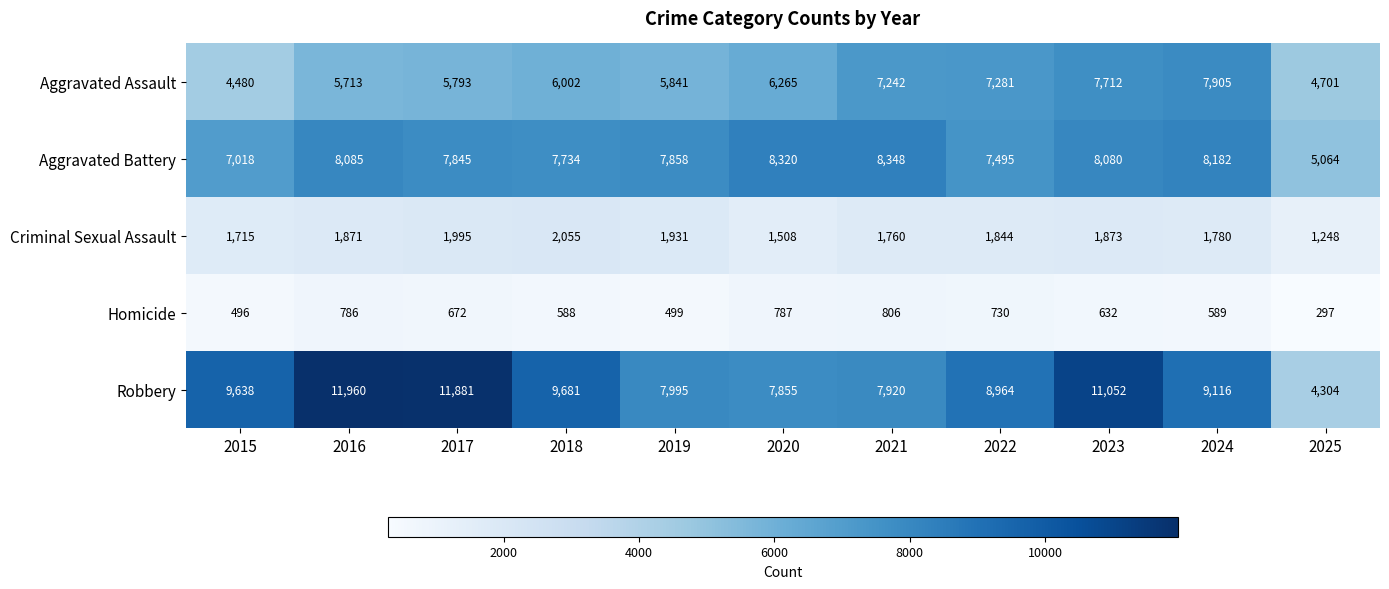

Which series has the largest total across all categories?

Robbery